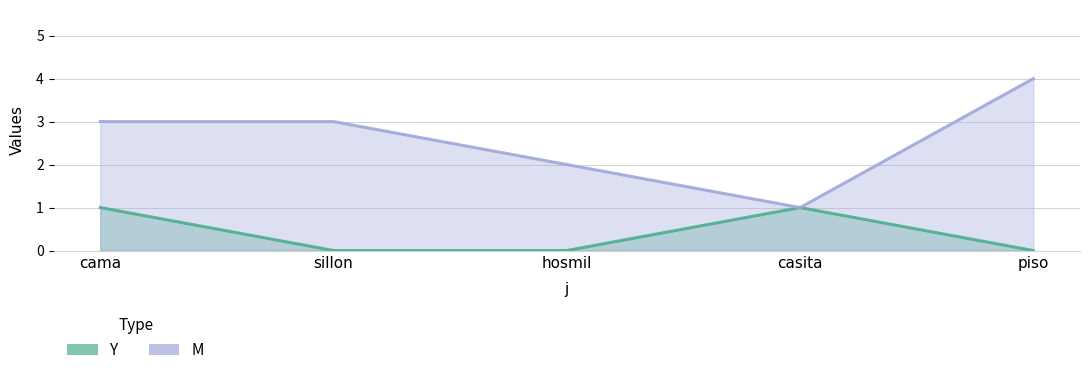

What is the highest value of the Y series?

1